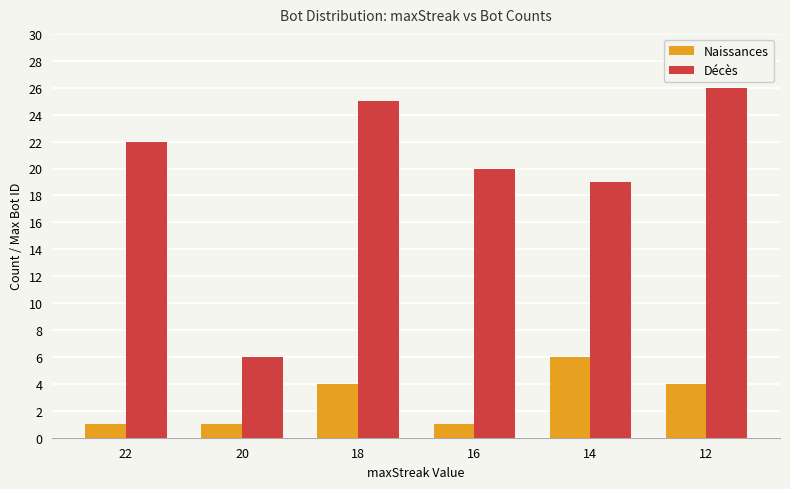

How many groups of bars are there?

6